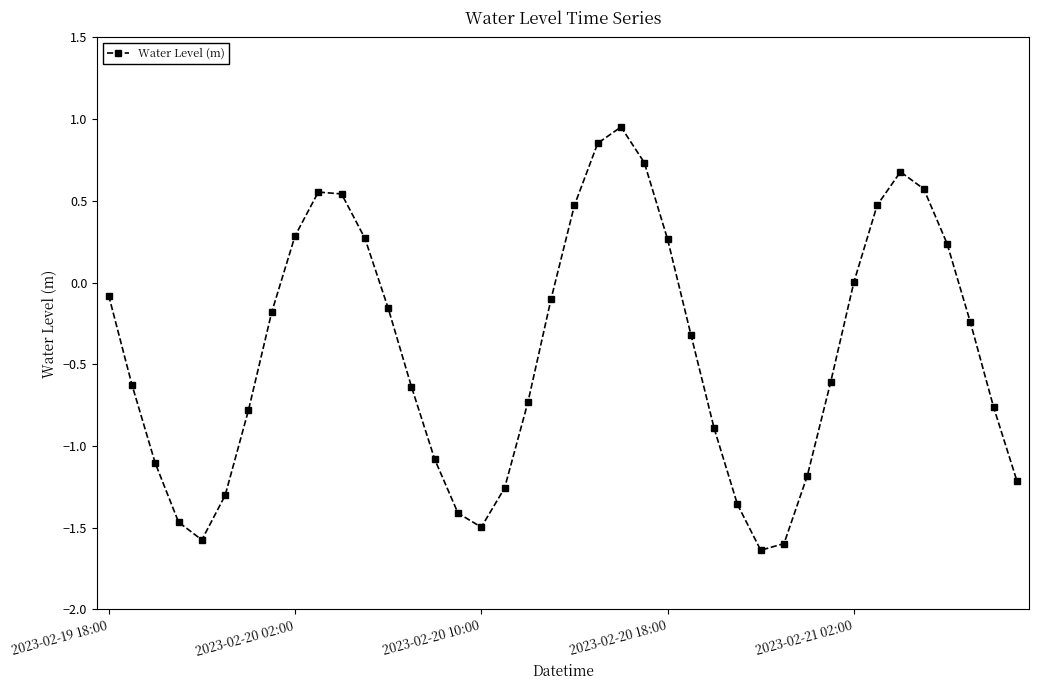

How many points are lower than both their immediate neighbors (excluding endpoints)?

3